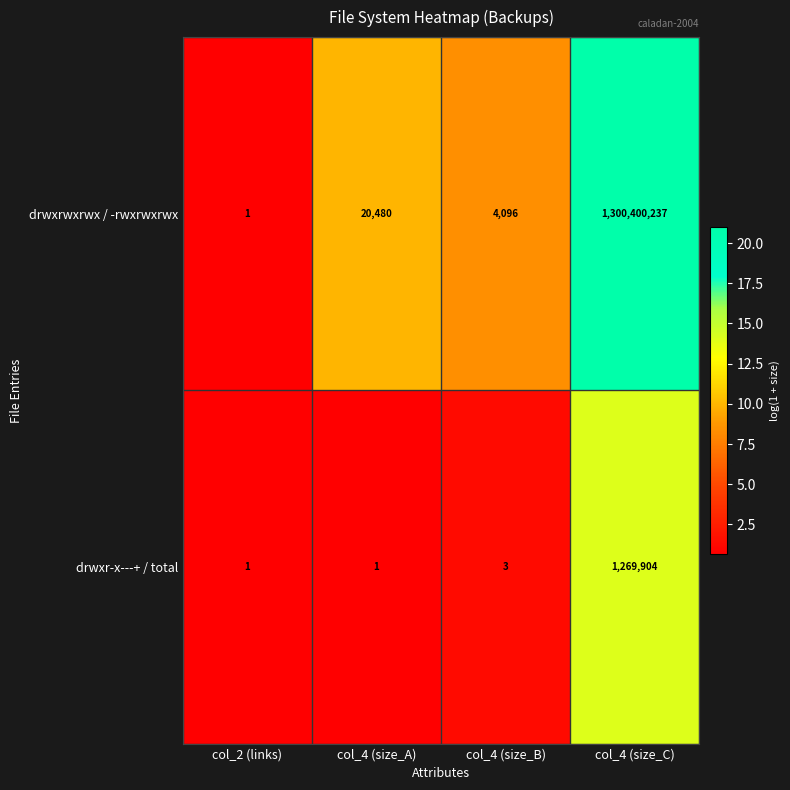

Count the number of categories in the chart.

4